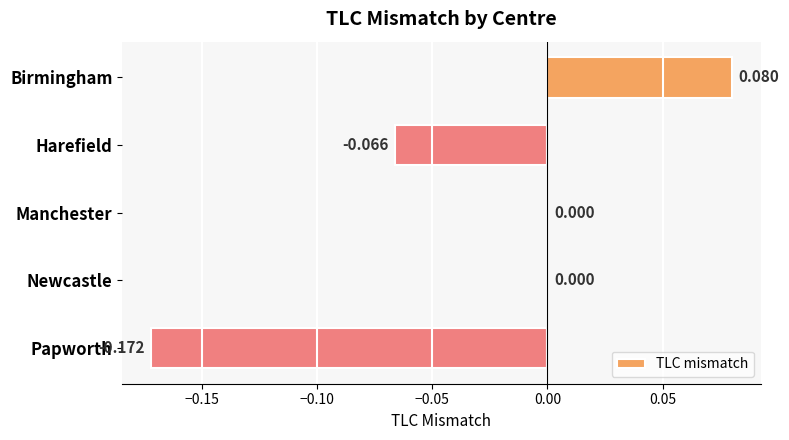

Which has a higher value, Manchester or Harefield?

Manchester